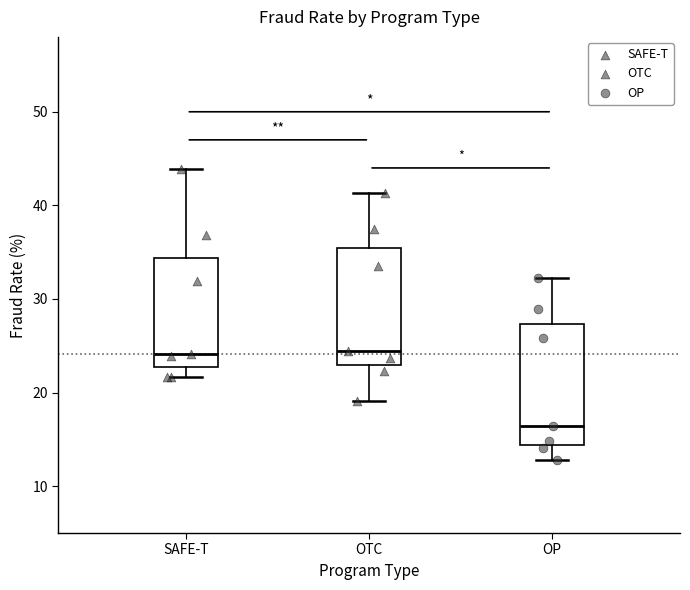

Reading left to right, read every box against the y-axis: the position of its median line, the range the box covers, and the ends of its whiskers. The values are not printed on the chart, so give them approximately, as read against the axis.

SAFE-T: median 24, box 23 to 34, whiskers 22 to 44
OTC: median 24, box 23 to 35, whiskers 19 to 41
OP: median 16, box 14 to 27, whiskers 13 to 32